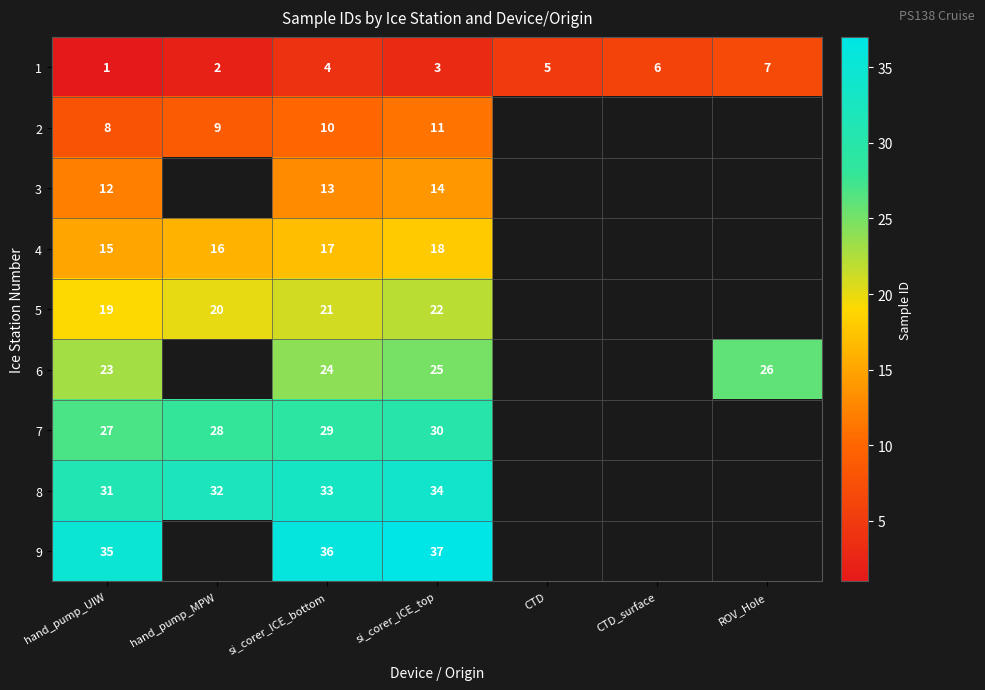

What is the total value across all series at si_corer_ICE_top?

194